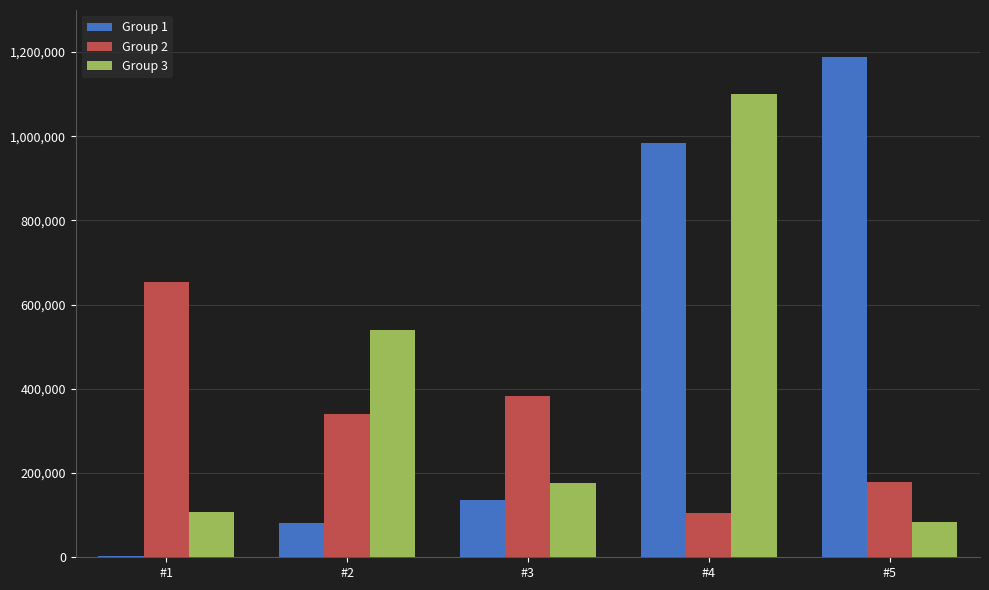

What is the total value across all series at #3?

695464